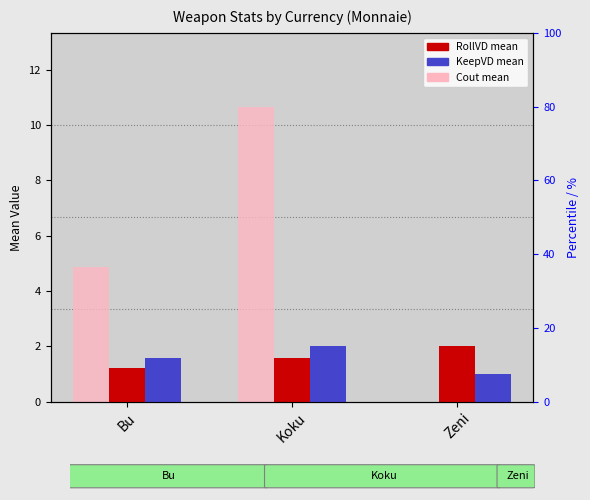

The value of Cout at Zeni is 0.0. True or false?

True